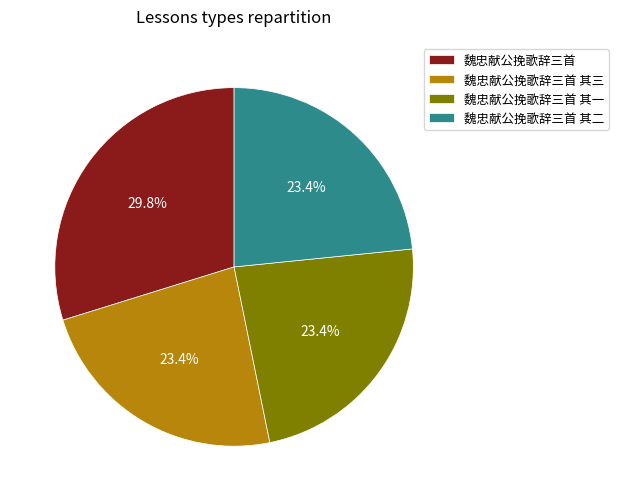

How many segments does this pie chart have?

4